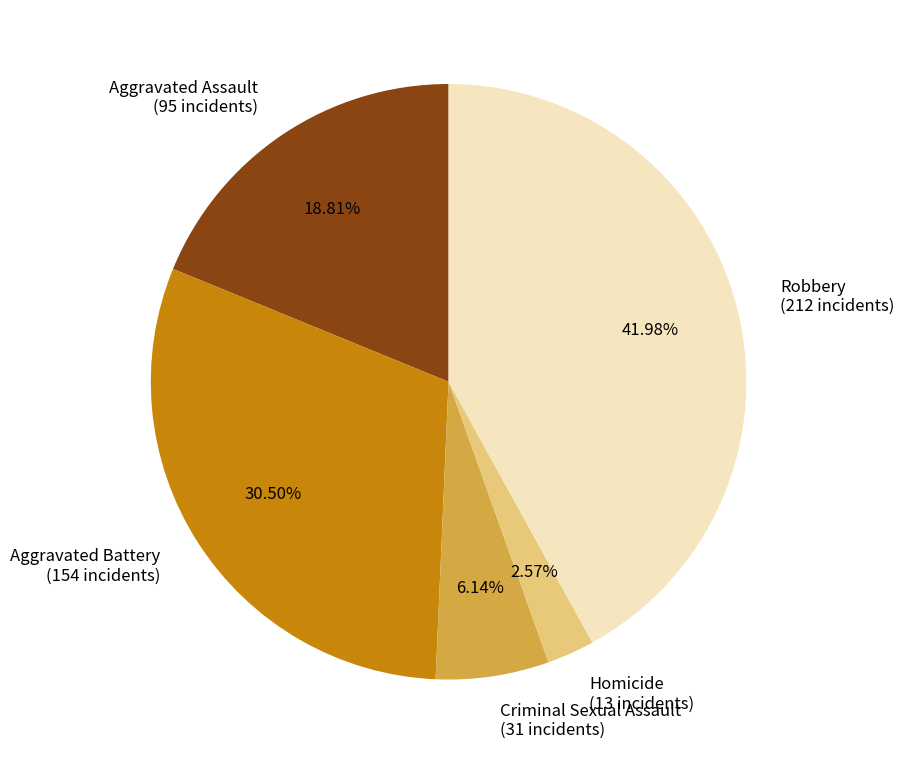

To the nearest percent, what percentage of the pie is Criminal Sexual Assault?

6%